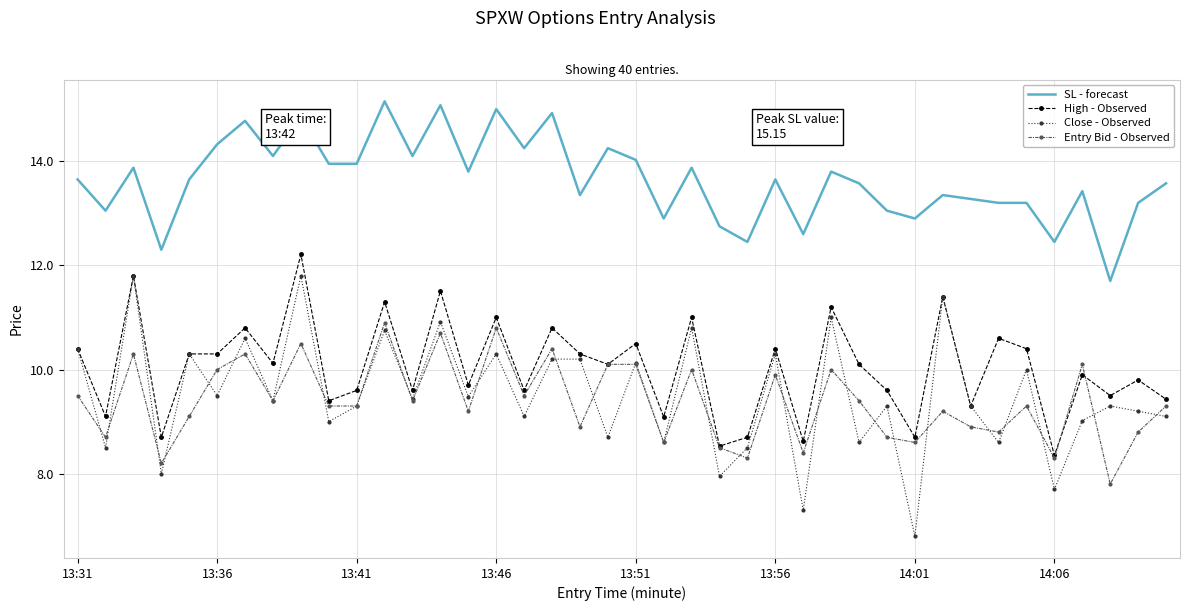

List the series in order of their peak value, highest first.

SL - forecast, High - Observed, Close - Observed, Entry Bid - Observed